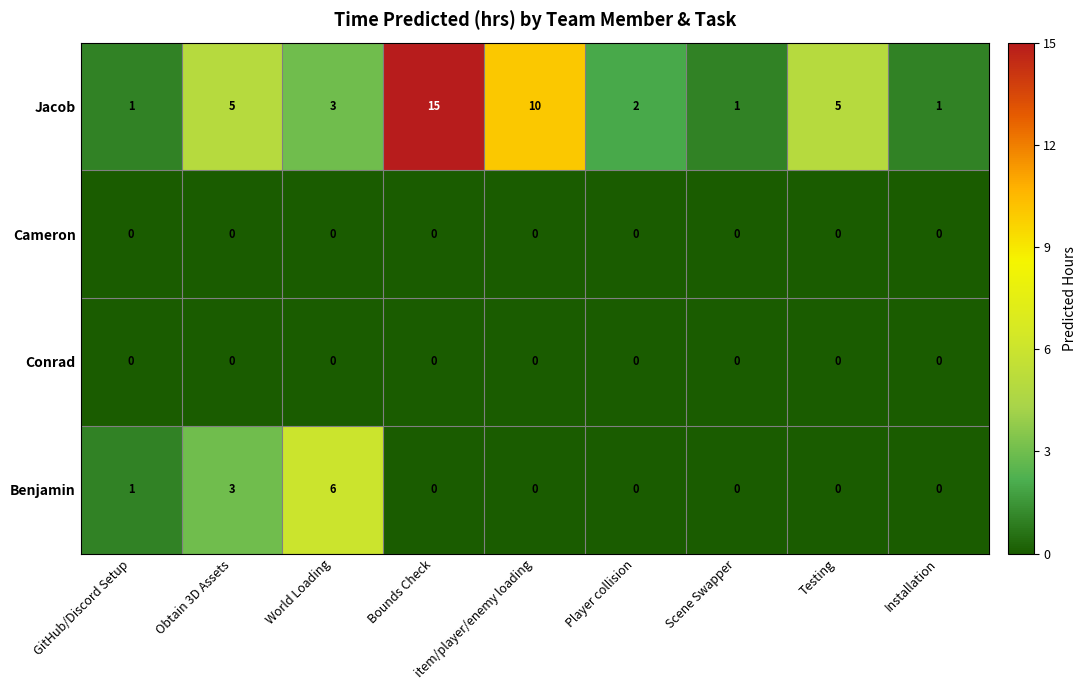

The Jacob series shows 10 at item/player/enemy loading. True or false?

True